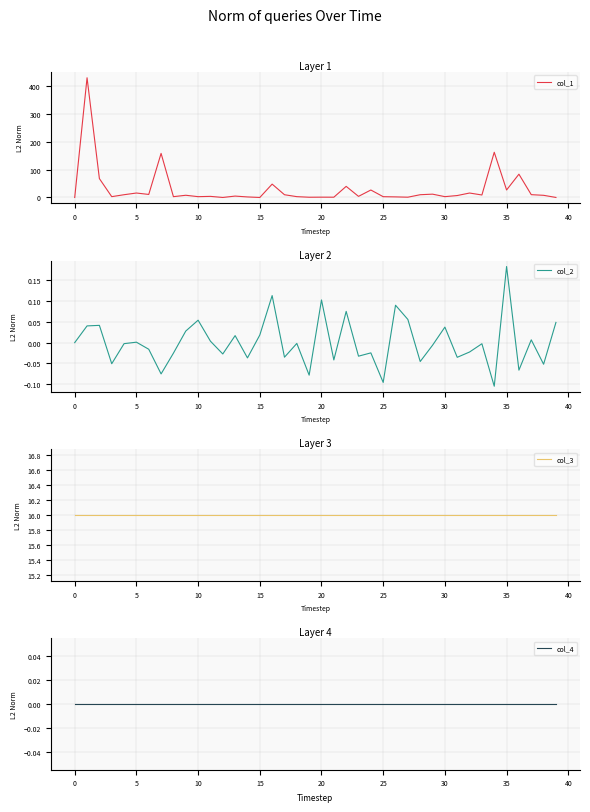

At which label does col_2 reach its peak?

35